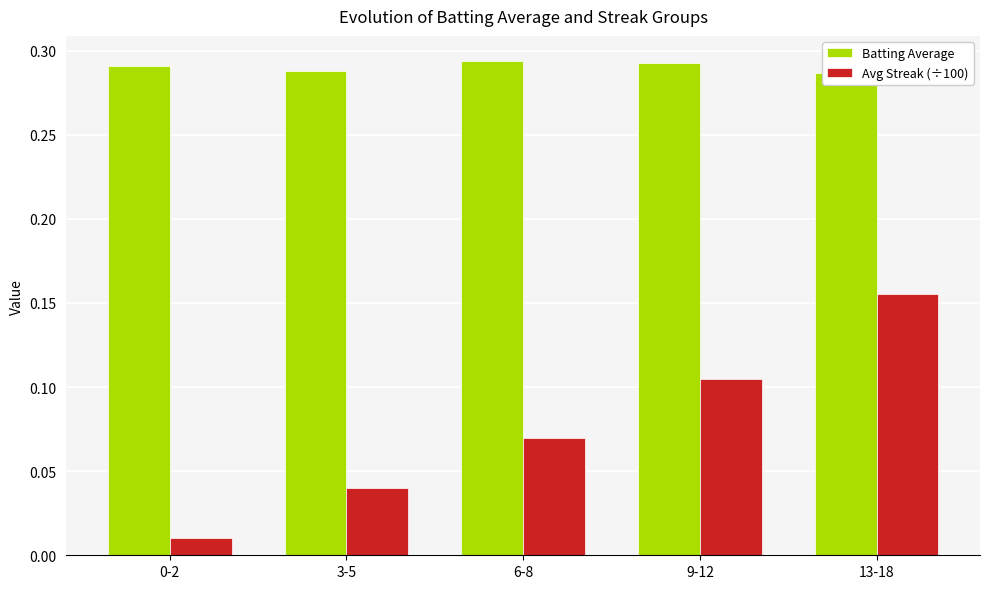

What is the difference between the maximum and minimum values in the Avg Streak (÷100) series?

0.1